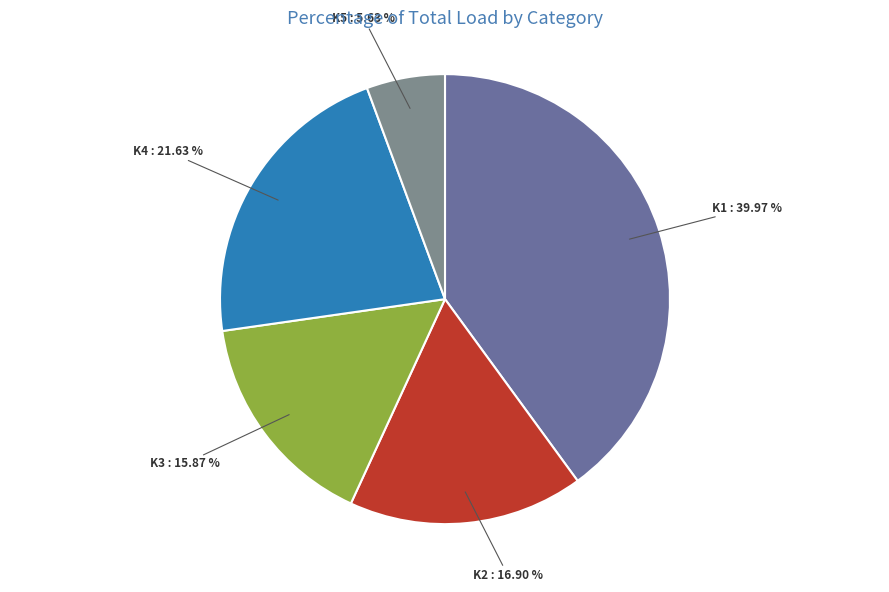

How many slices are in this pie chart?

5